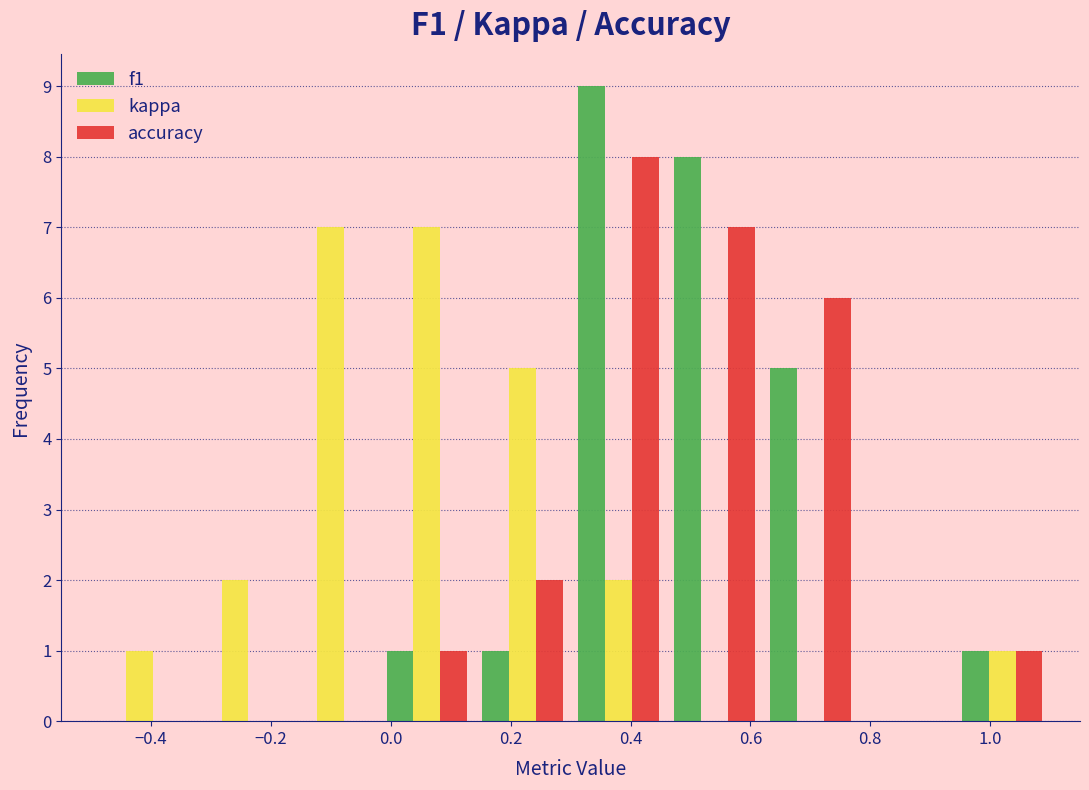

What is the height of the kappa bar covering -0.34 to -0.18 on the x-axis? The values are not printed on the chart, so give them approximately, as read against the axis.

2